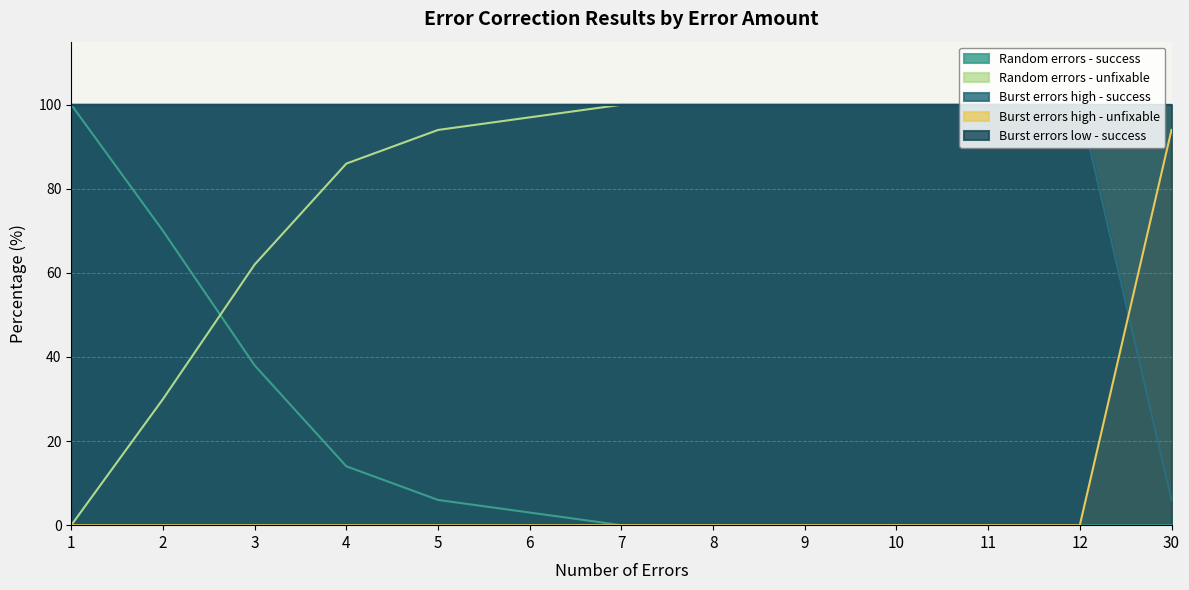

At how many categories does at least one series exceed 23?

13